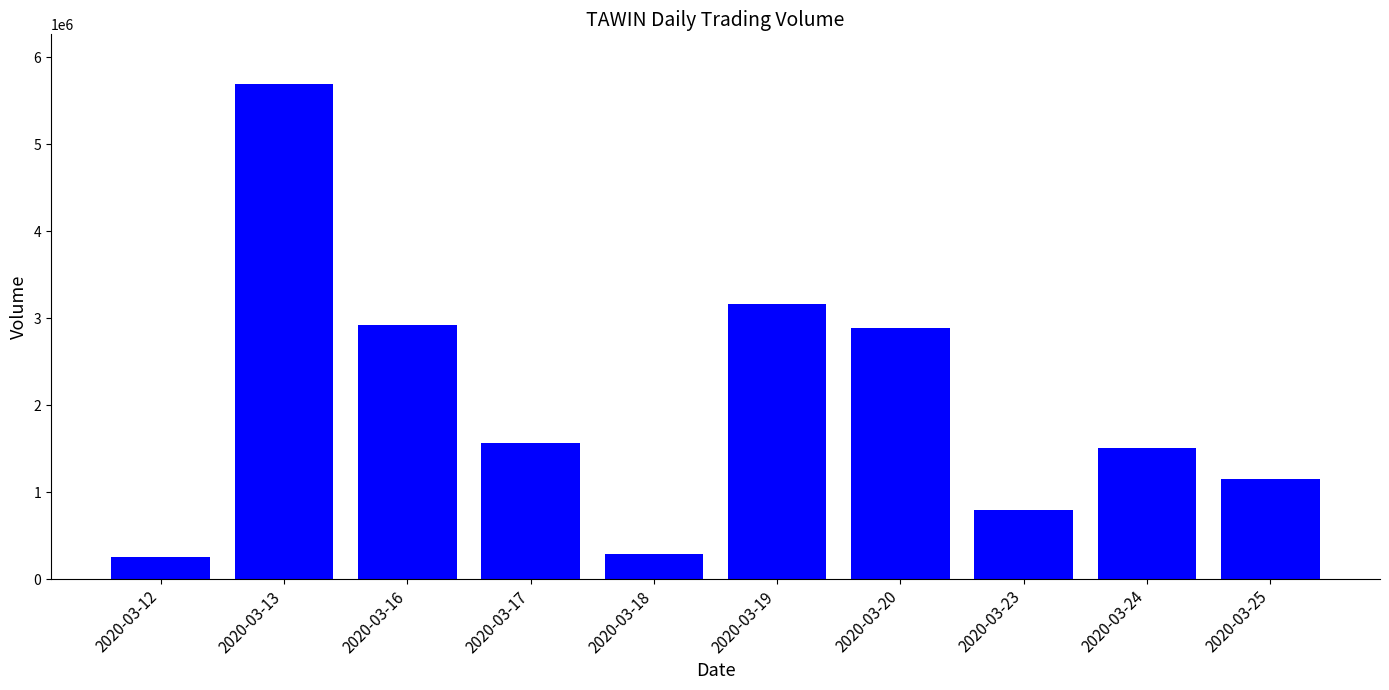

What is the value of the 6th bar from the left?

3162500